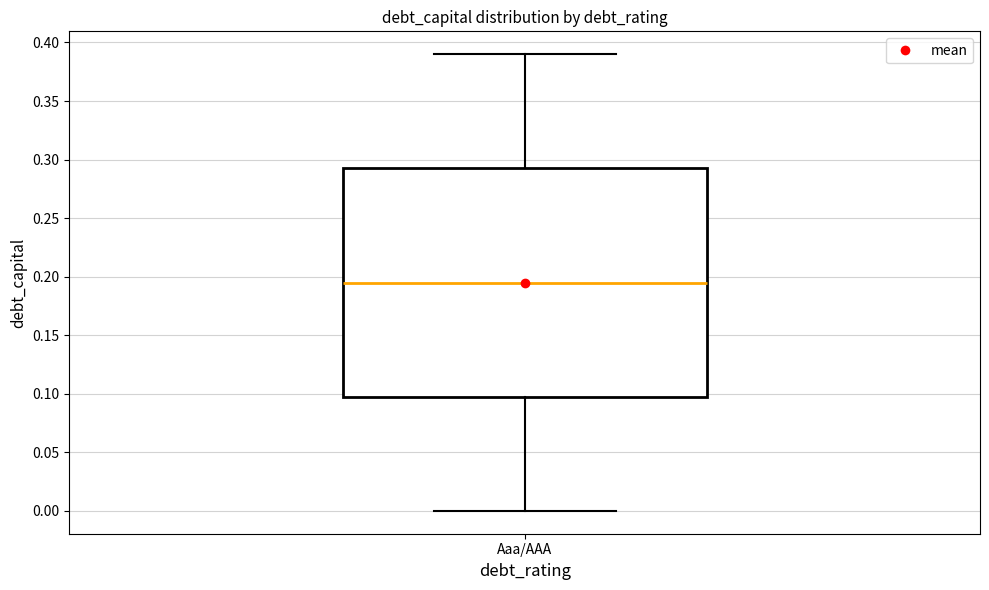

Transcribe this box plot: give where the median line is, the range the box spans, and where the two whiskers end, as read against the y-axis. The values are not printed on the chart, so give them approximately, as read against the axis.

median 0.195, box 0.100 to 0.295, whiskers 0.000 to 0.390